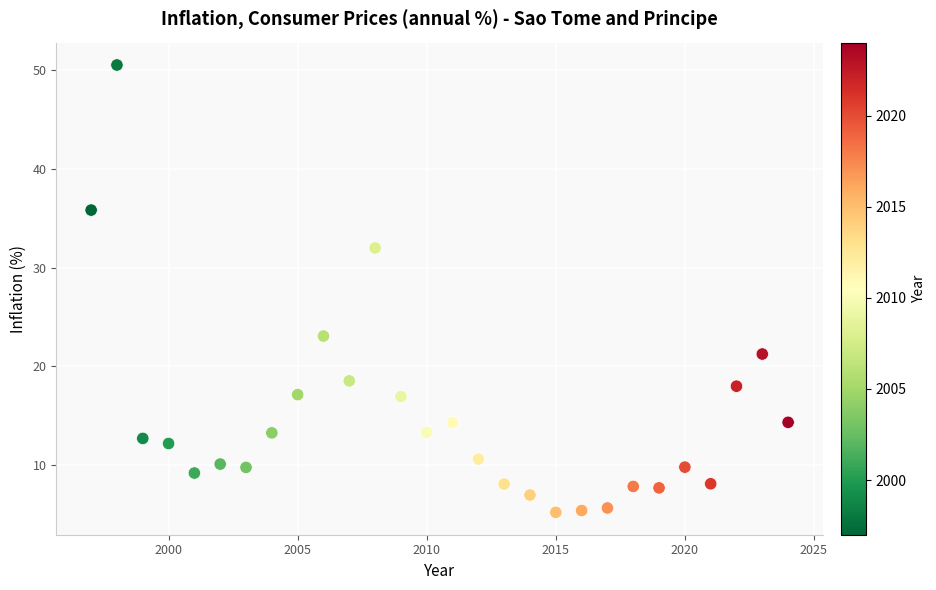

What is the range of X values (max minus min)?

27.0